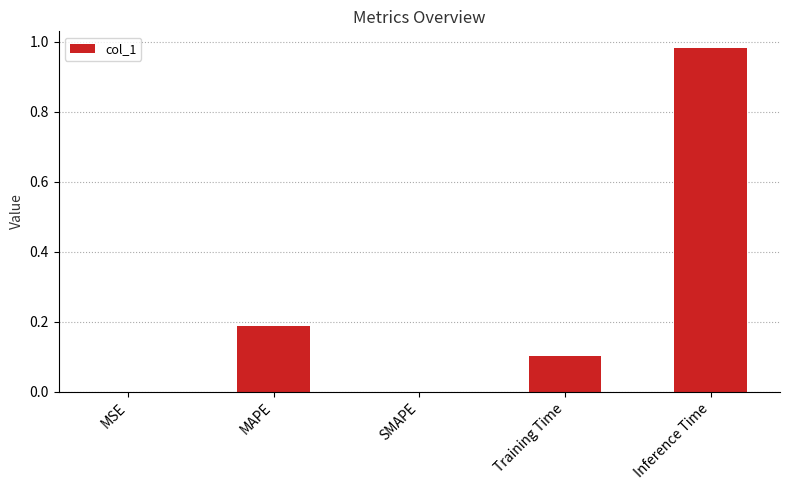

Is it true that the value at Inference Time is 1.7?

False